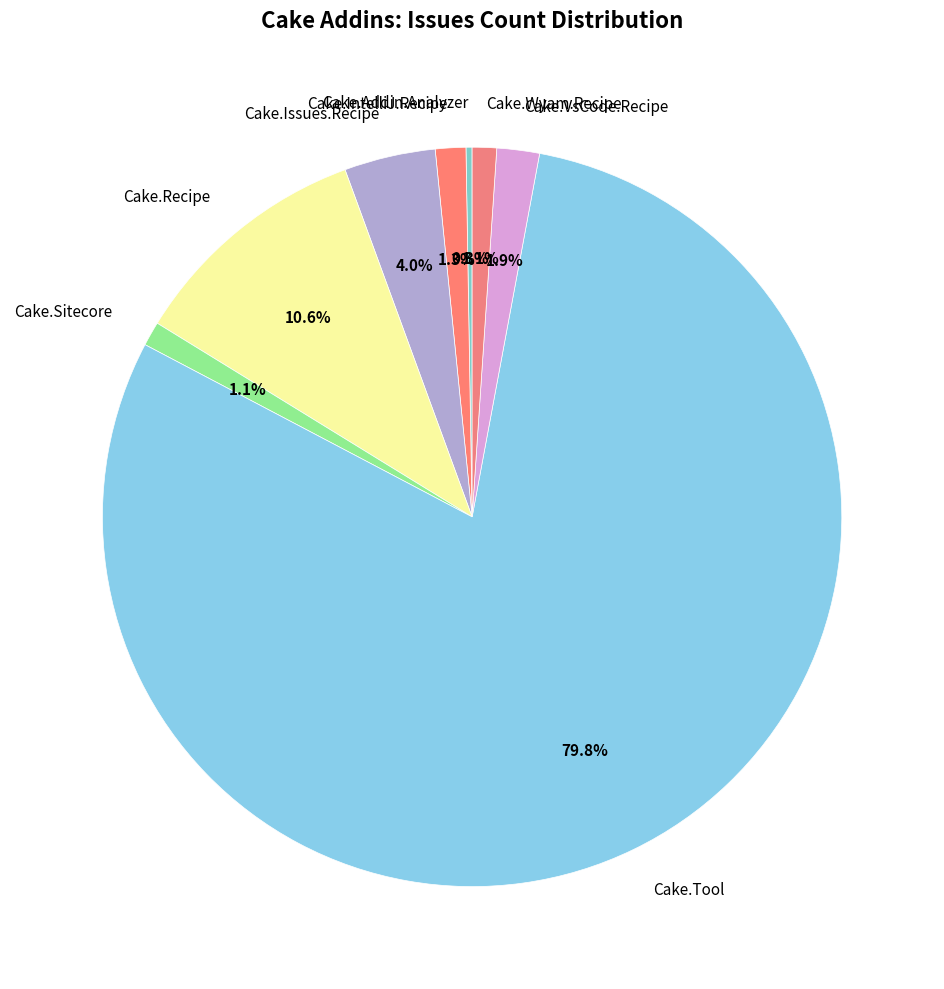

Which has a higher value, Cake.Wyam.Recipe or Cake.Tool?

Cake.Tool